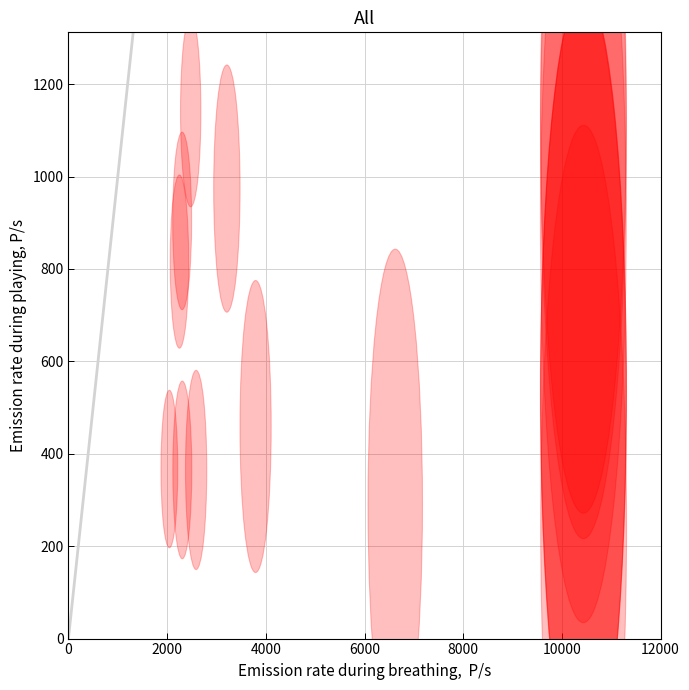

What Y value in the scatter plot is closest to 691?

816